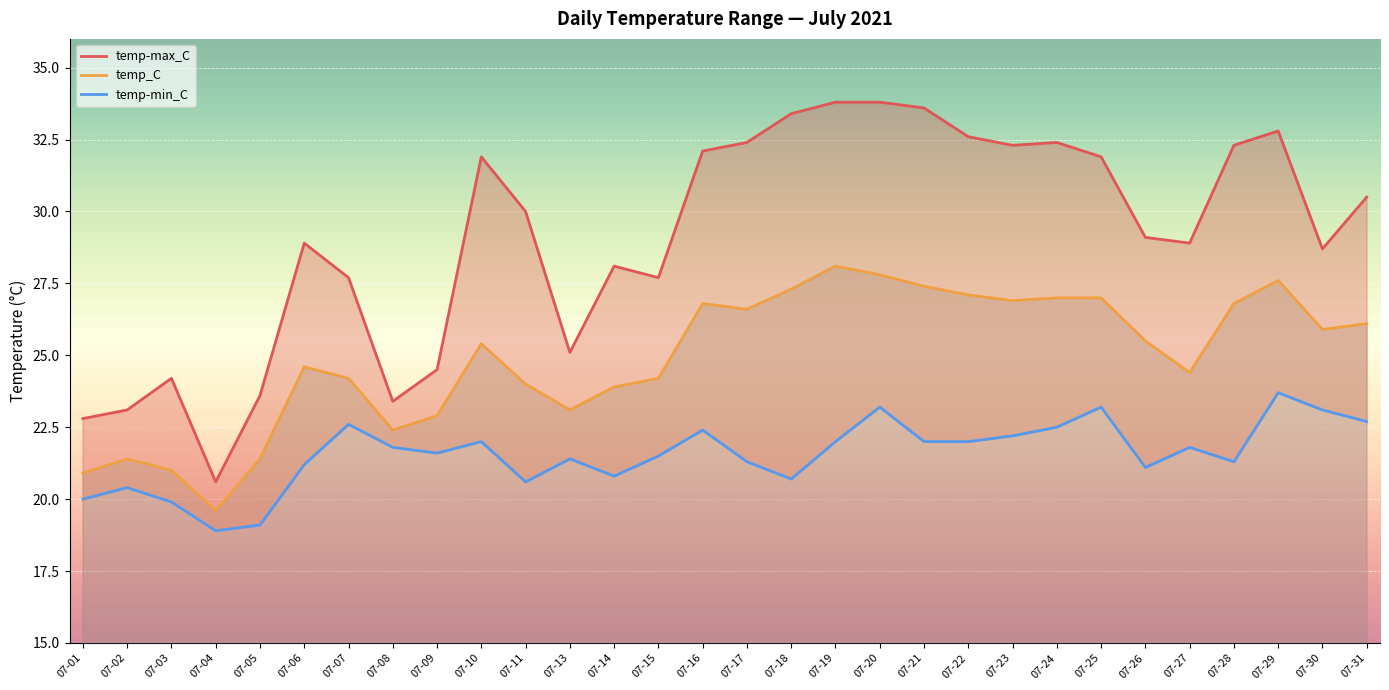

Rank the series at 07-30 from highest to lowest value.

temp-max_C, temp_C, temp-min_C